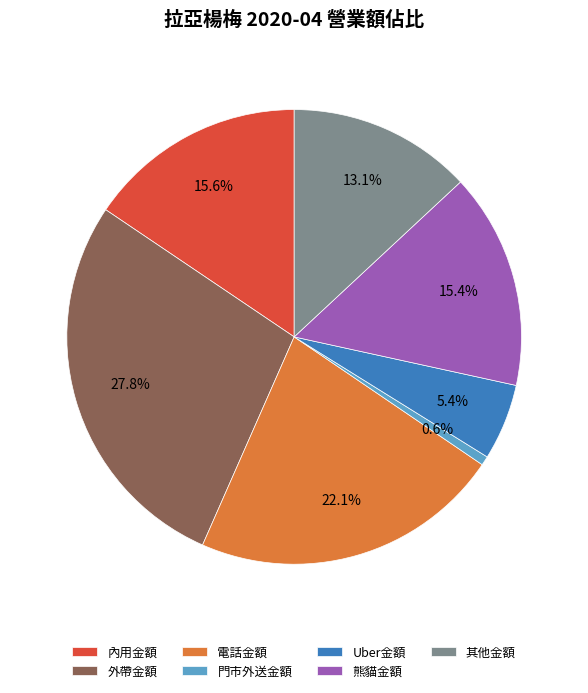

Does 電話金額 represent more than half of the total?

No